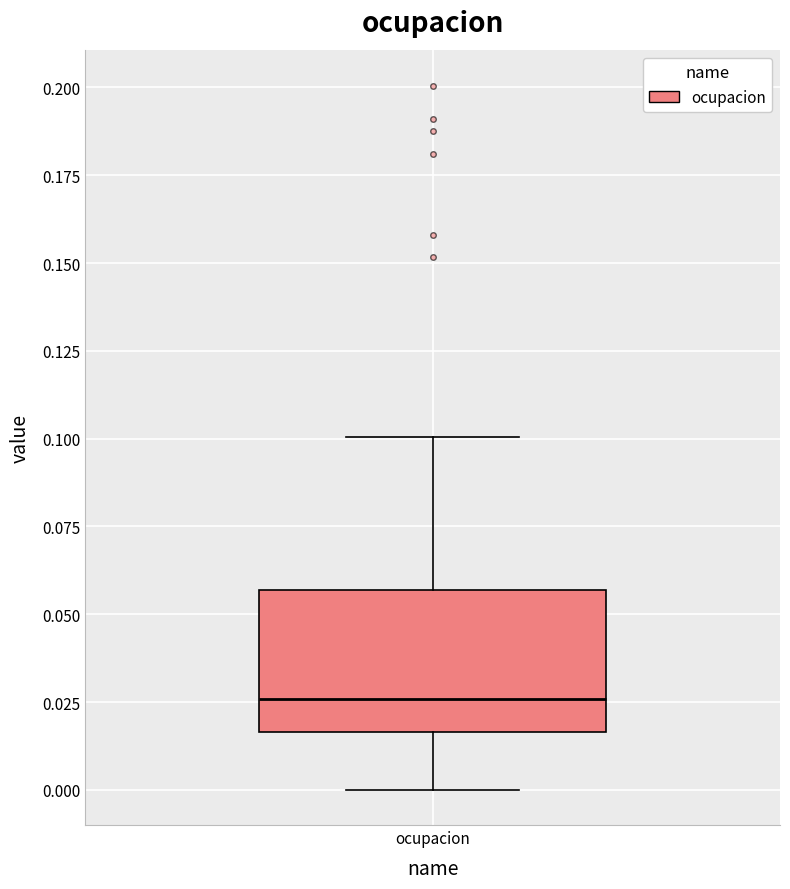

Transcribe this box plot: give where the median line is, the range the box spans, and where the two whiskers end, as read against the y-axis. The values are not printed on the chart, so give them approximately, as read against the axis.

median 0.025, box 0.015 to 0.055, whiskers 0.000 to 0.100